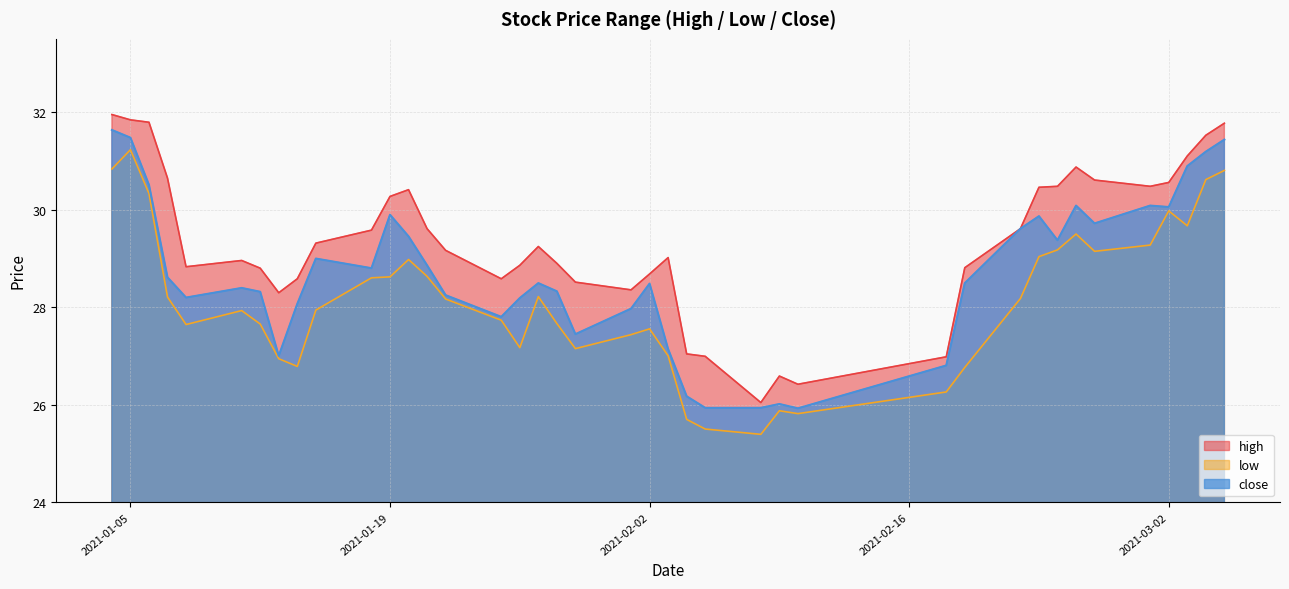

At which label does high reach its minimum?

2021-02-08